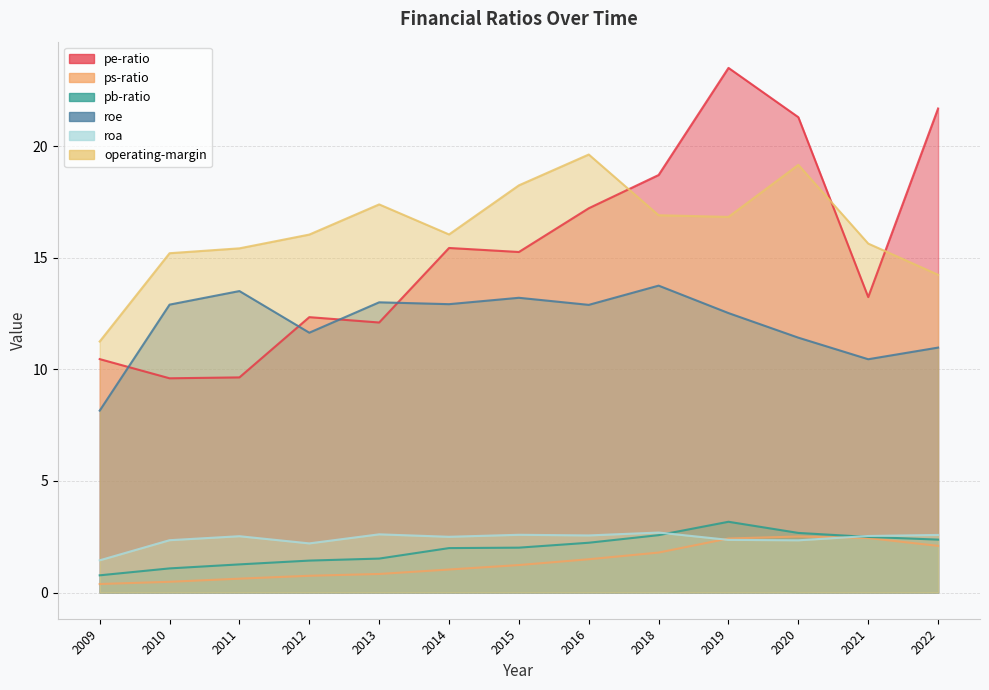

Which category has the highest value in the roa series?

2018